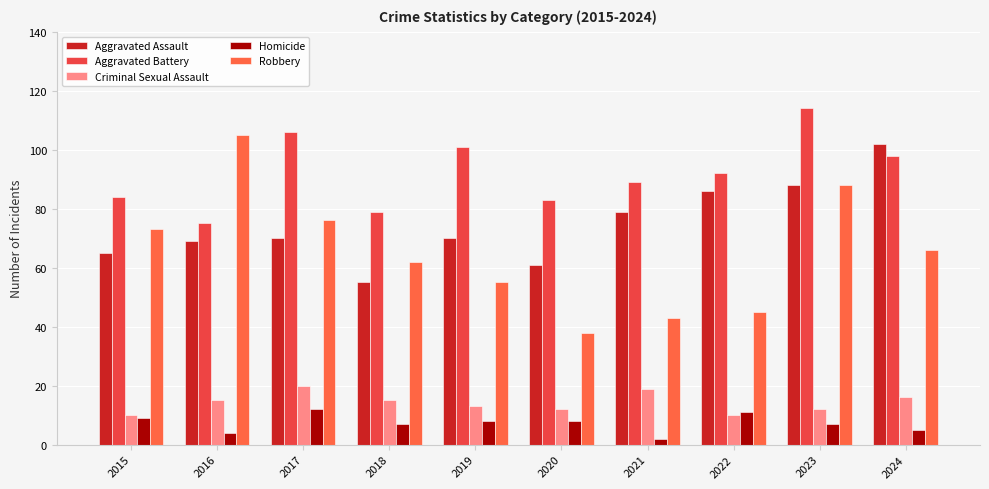

Is the value of Aggravated Battery at 2017 greater than the value of Homicide at 2016?

Yes